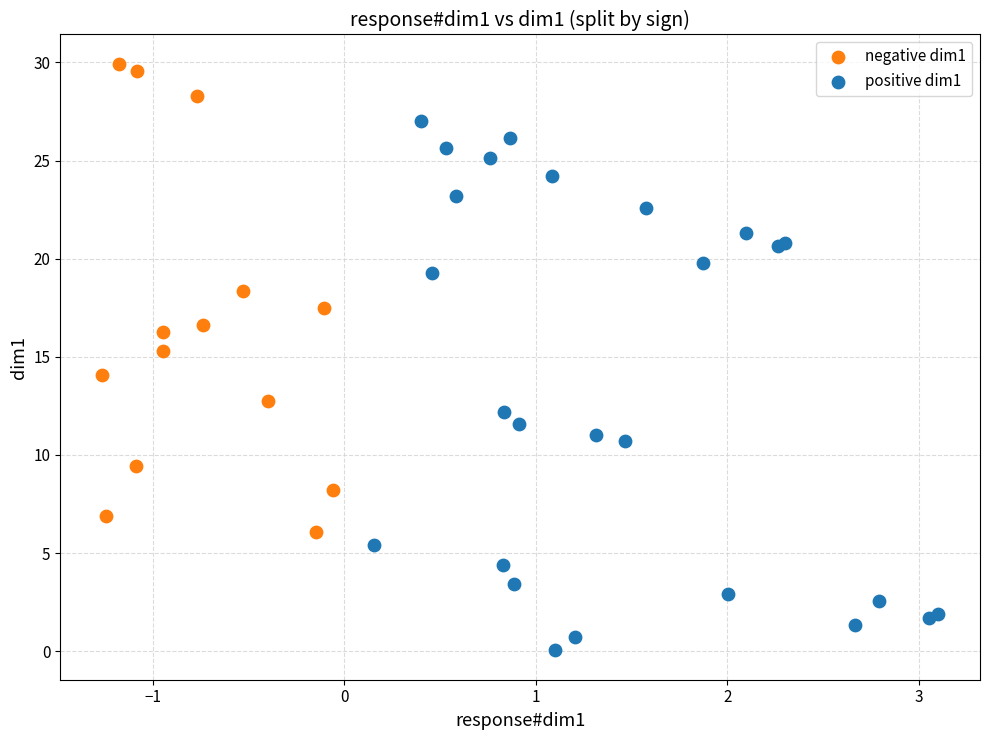

Which series contains the lowest Y value?

positive dim1